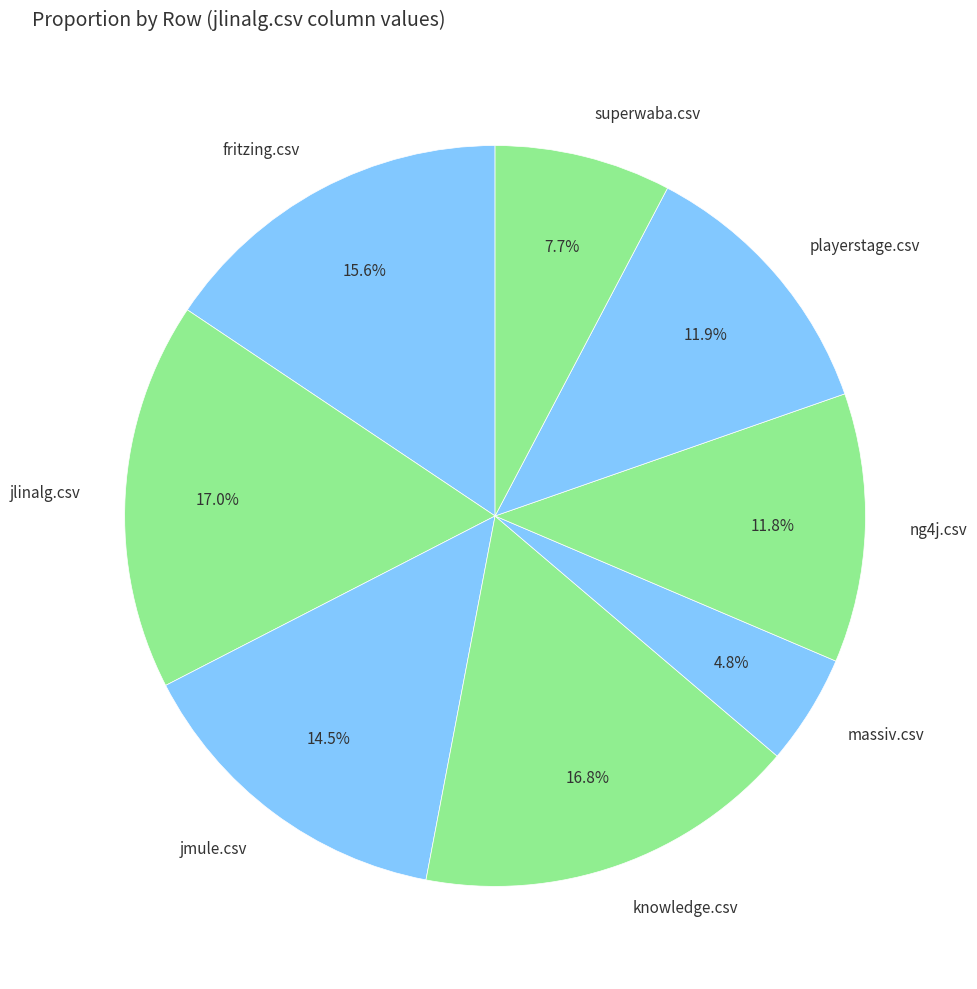

To the nearest percent, what percentage of the pie is fritzing.csv?

16%